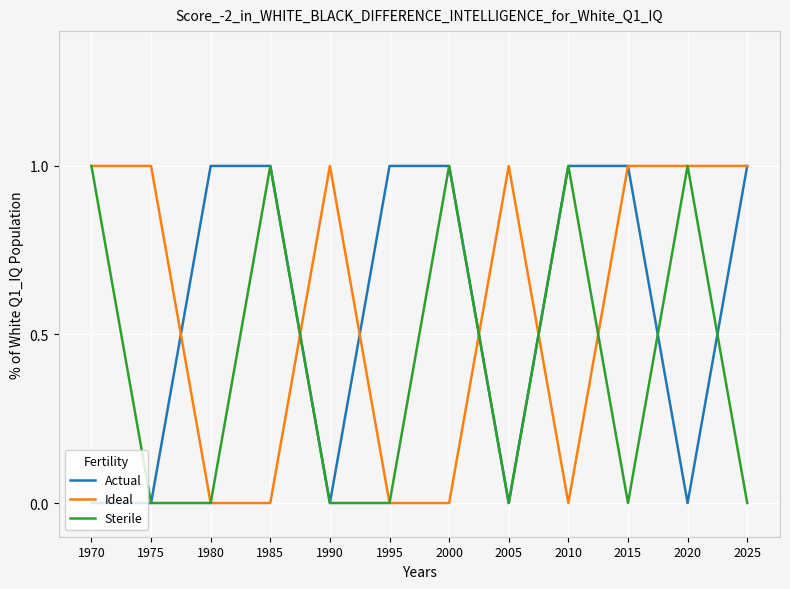

Is it true that Ideal equals 0 at 2000?

True